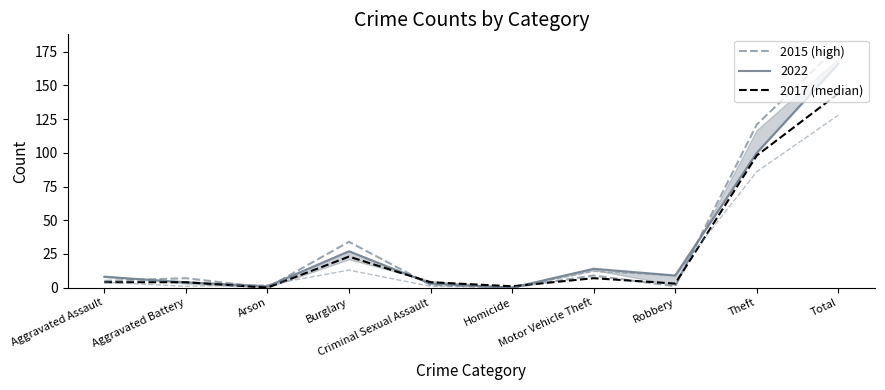

True or false: 2015 (max) has a value of 57 at Burglary.

False